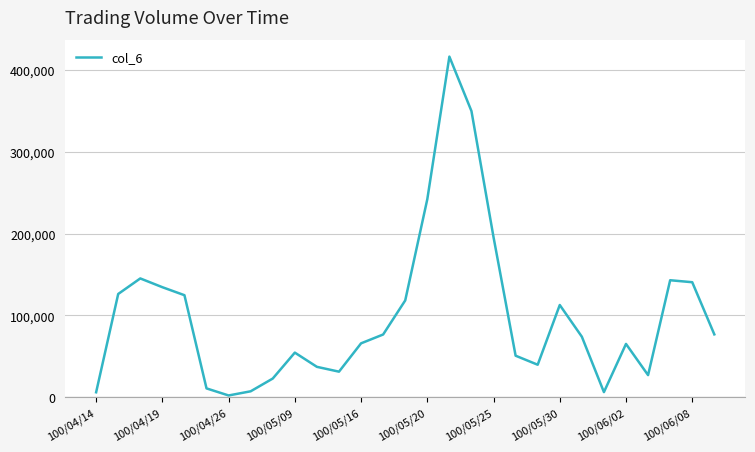

What is the maximum value shown in the chart?

416420